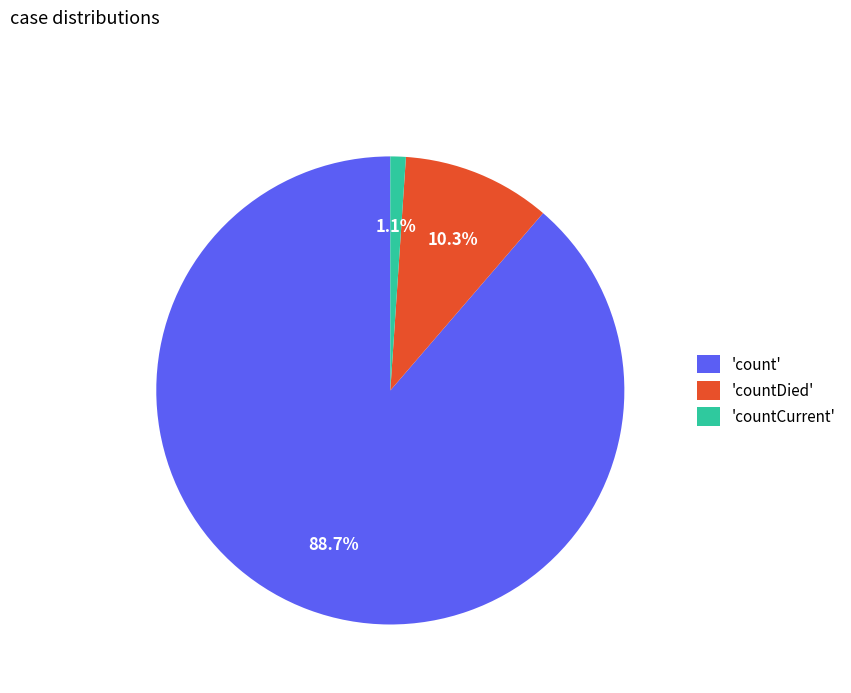

How many segments does this pie chart have?

3